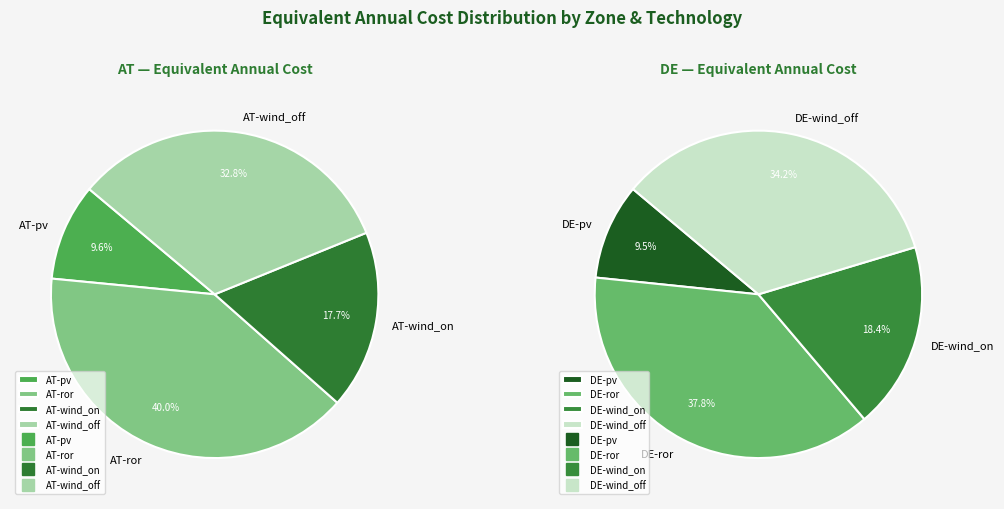

Rank the categories by value from highest to lowest.

AT-ror, AT-wind_off, DE-ror, DE-wind_off, AT-wind_on, DE-wind_on, AT-pv, DE-pv